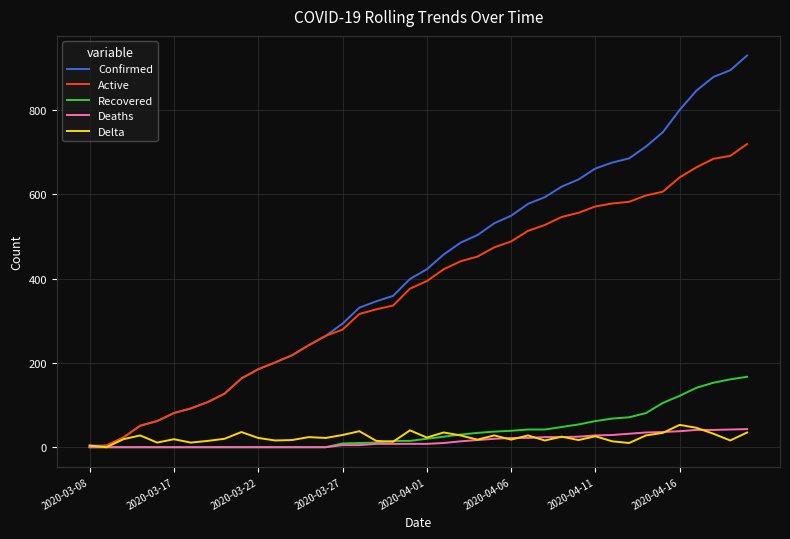

What is the maximum value shown in the chart?

929